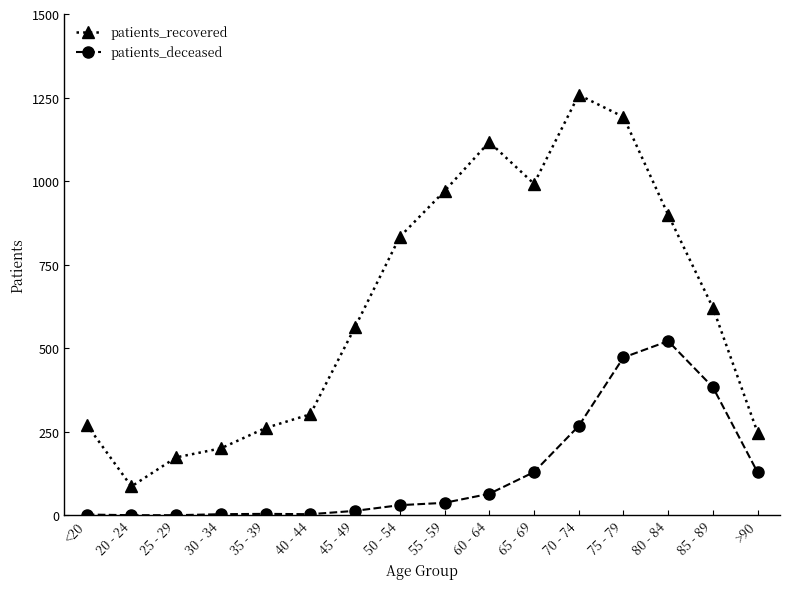

What is the label of the 4th point from the right?

75 - 79